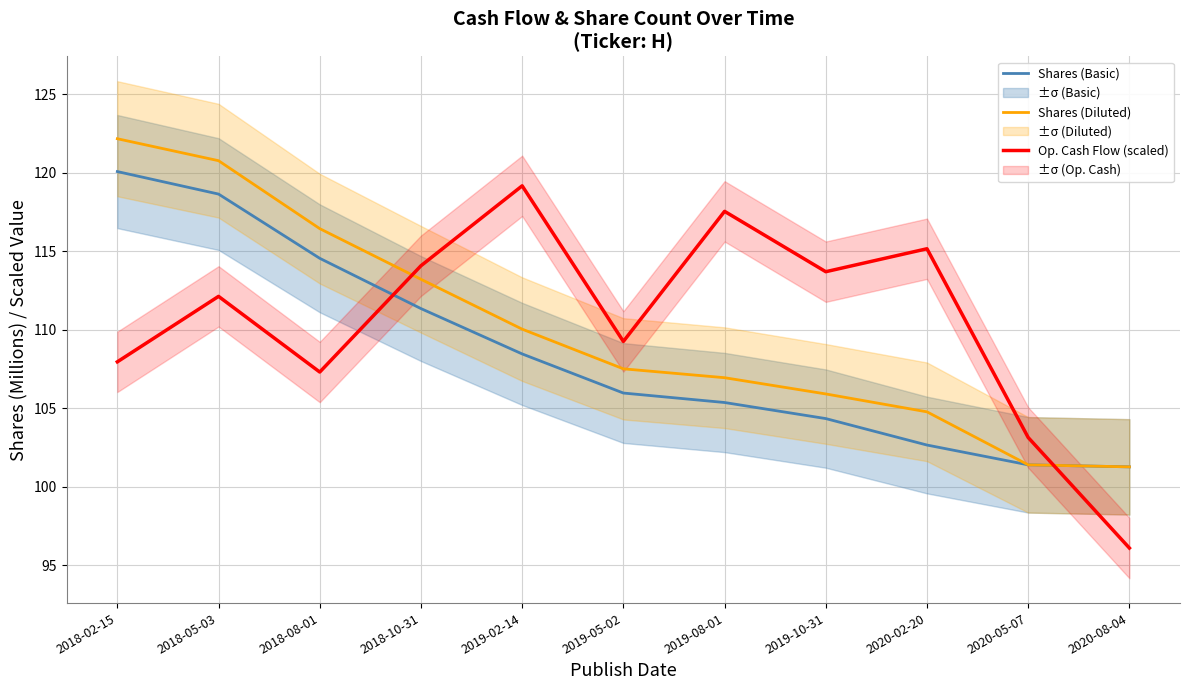

What is the average value of the Shares (Basic) series?

108.6